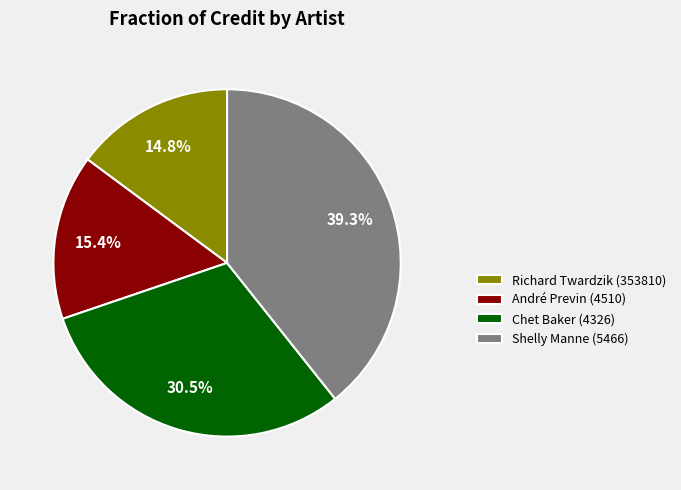

Is there any slice that represents more than half of the pie?

No